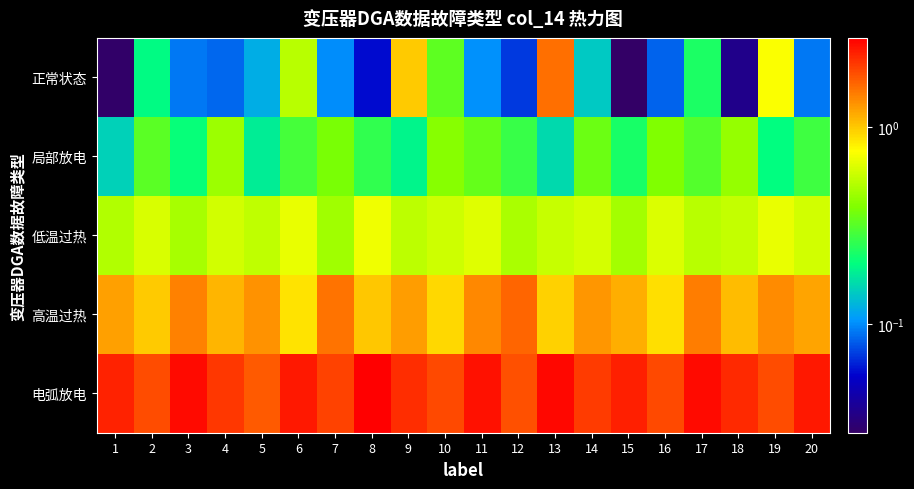

Which series has the widest spread of values?

正常状态